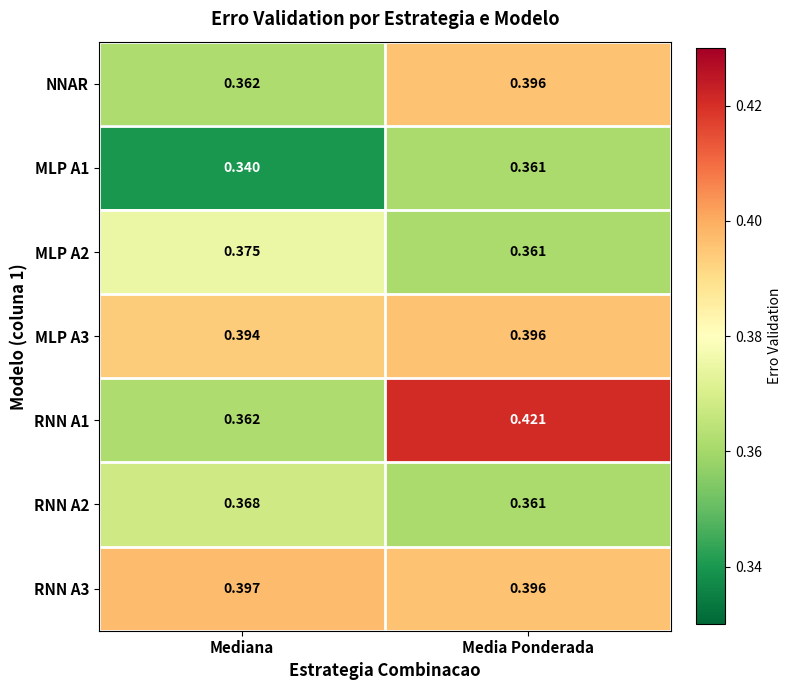

Which label corresponds to the smallest value in the chart?

Mediana